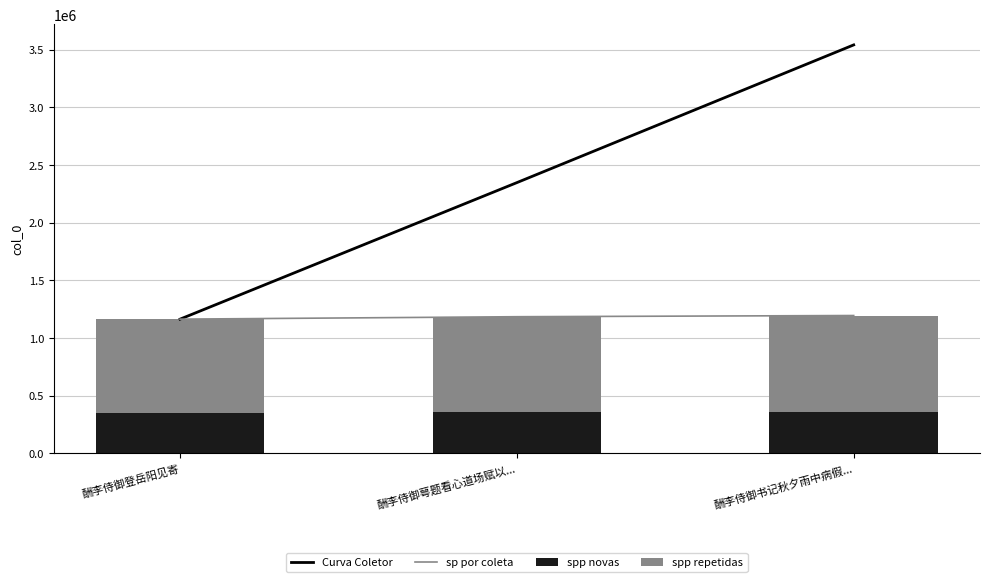

How many values in the spp novas series exceed 355153?

2